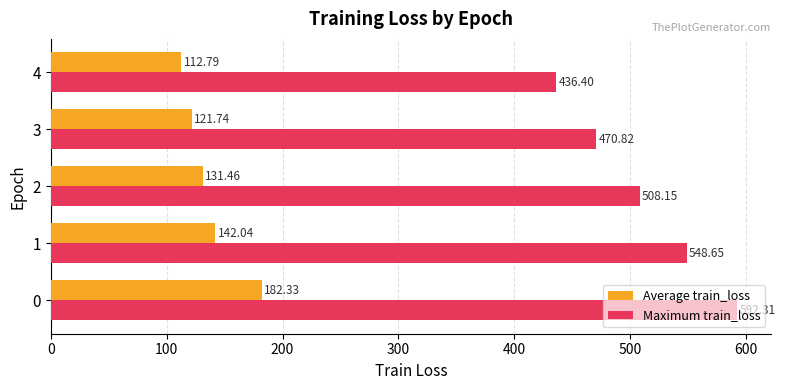

What is the sum of all Average train_loss values?

690.4